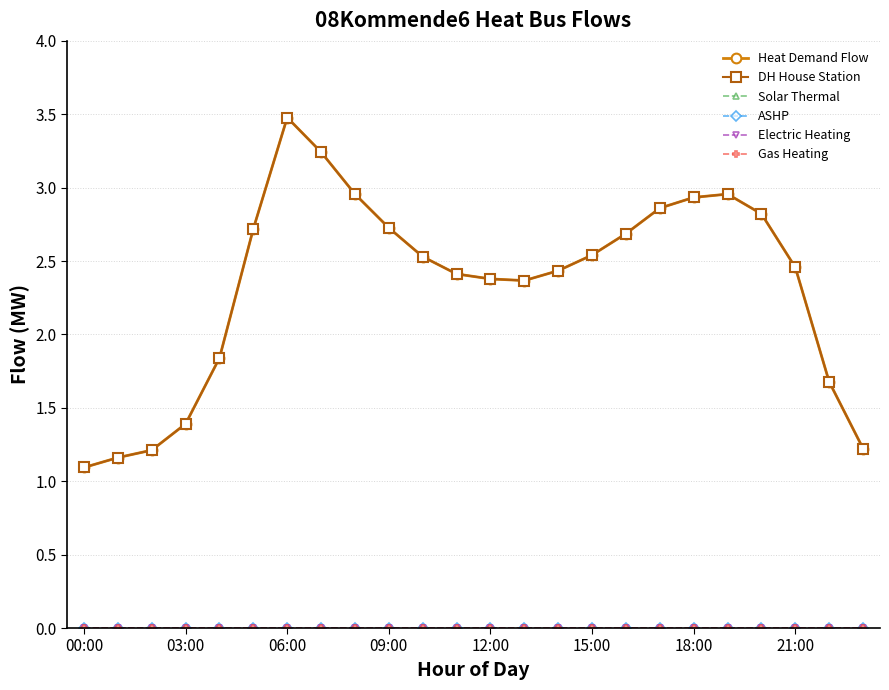

Does the chart have visible grid lines?

Yes